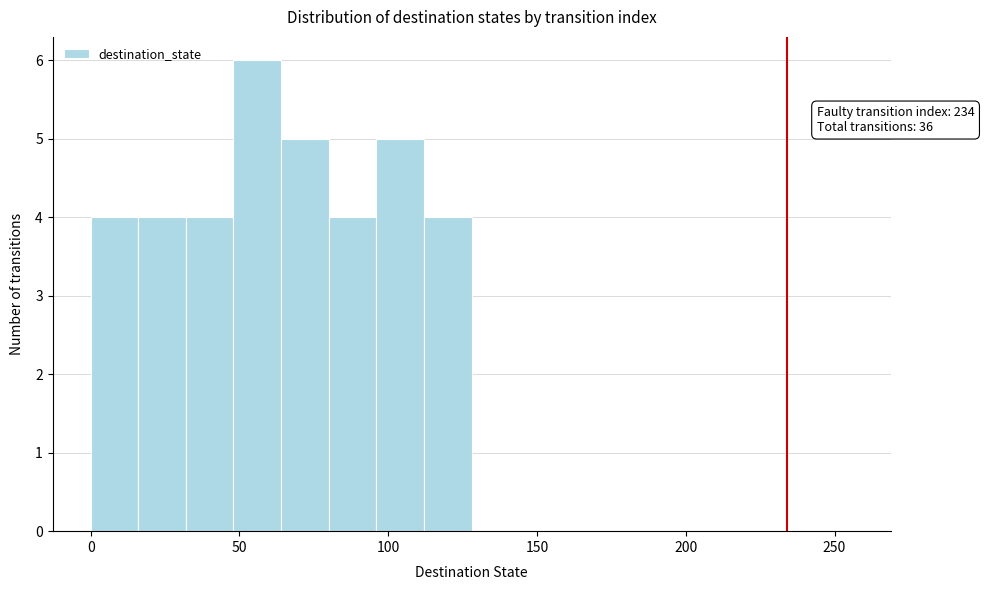

Read against the x-axis, roughly where is the centre of the tallest bar?

55